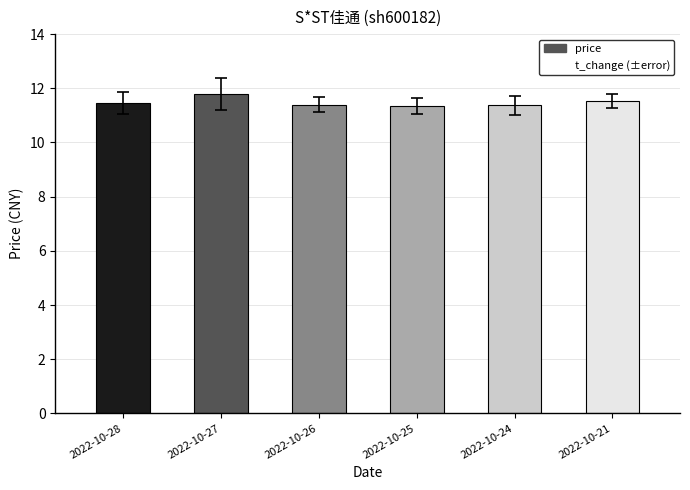

What is the difference between the maximum and minimum values?

0.4